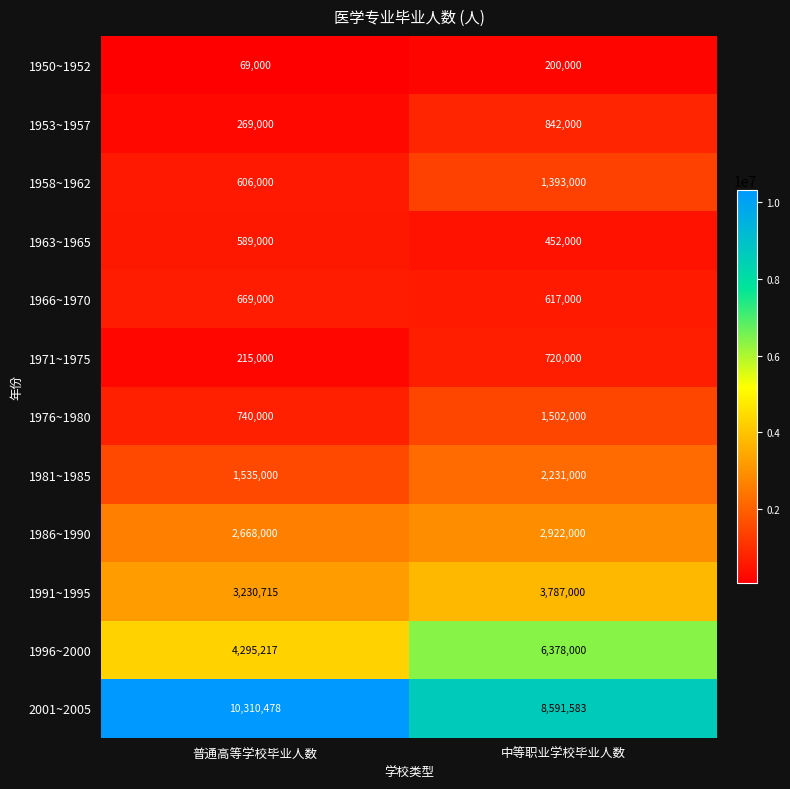

List the series in order of their peak value, lowest first.

1950~1952, 1963~1965, 1966~1970, 1971~1975, 1953~1957, 1958~1962, 1976~1980, 1981~1985, 1986~1990, 1991~1995, 1996~2000, 2001~2005